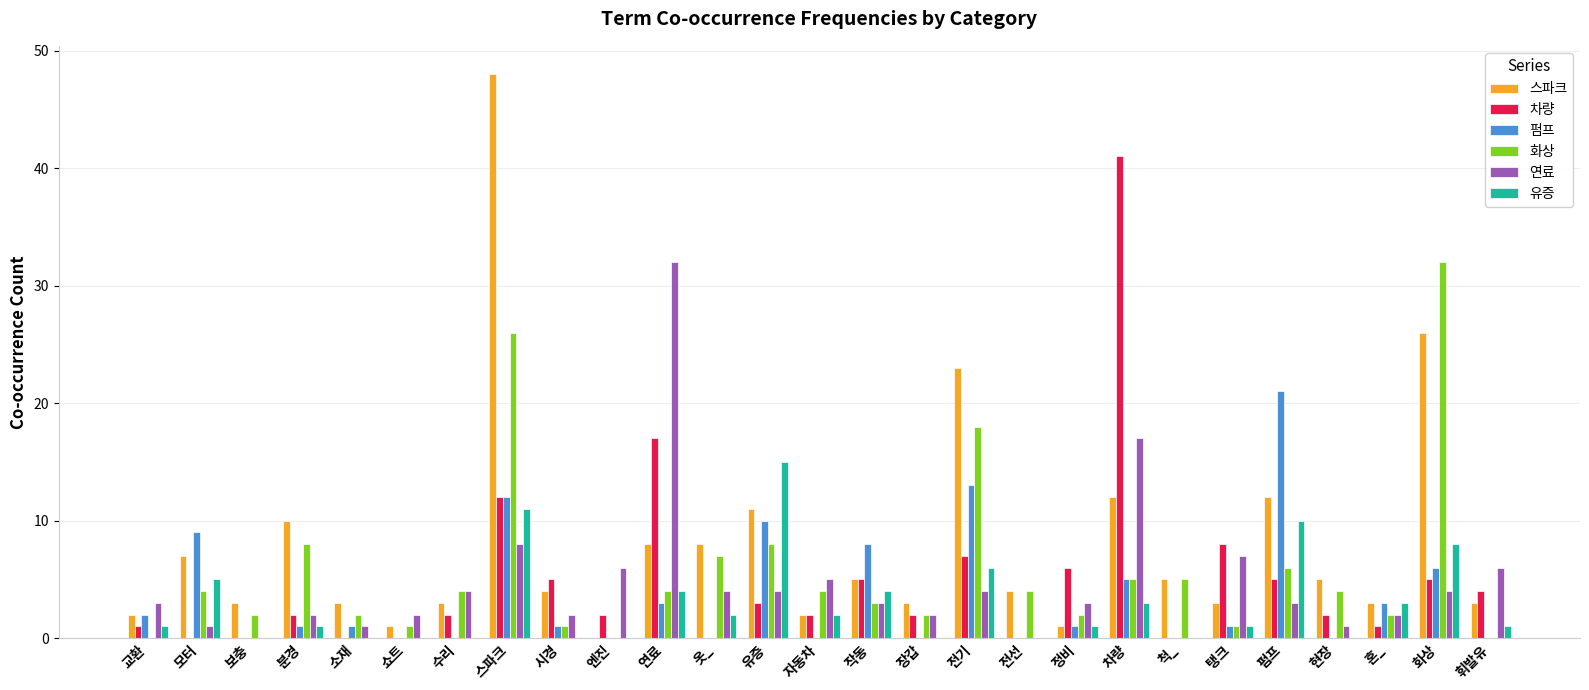

At which category is the sum across all series the highest?

스파크